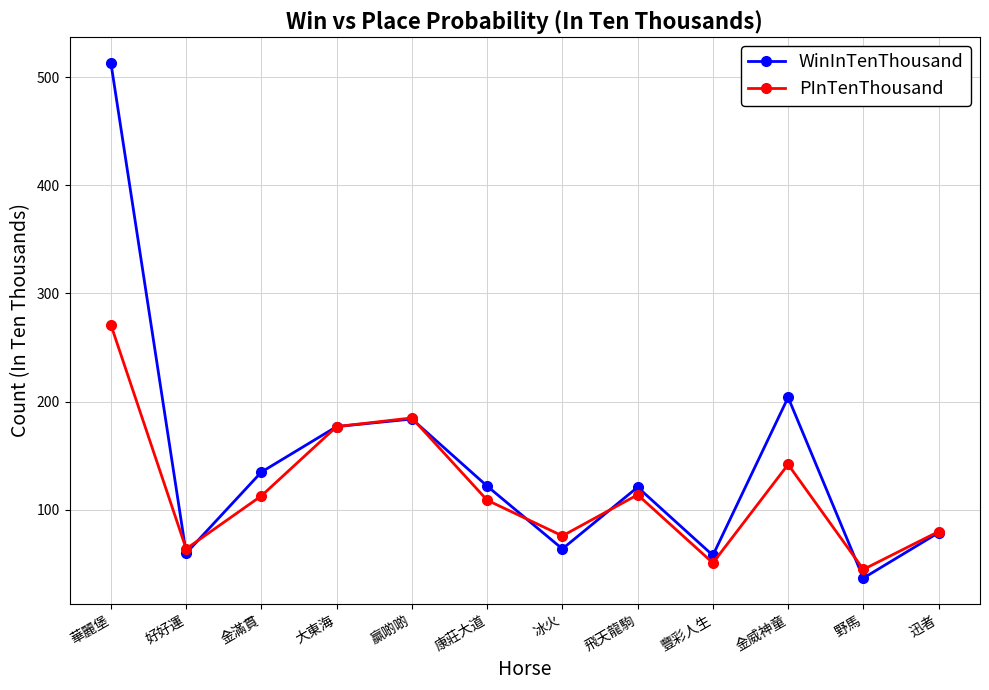

At which category is the sum across all series the highest?

華麗堡